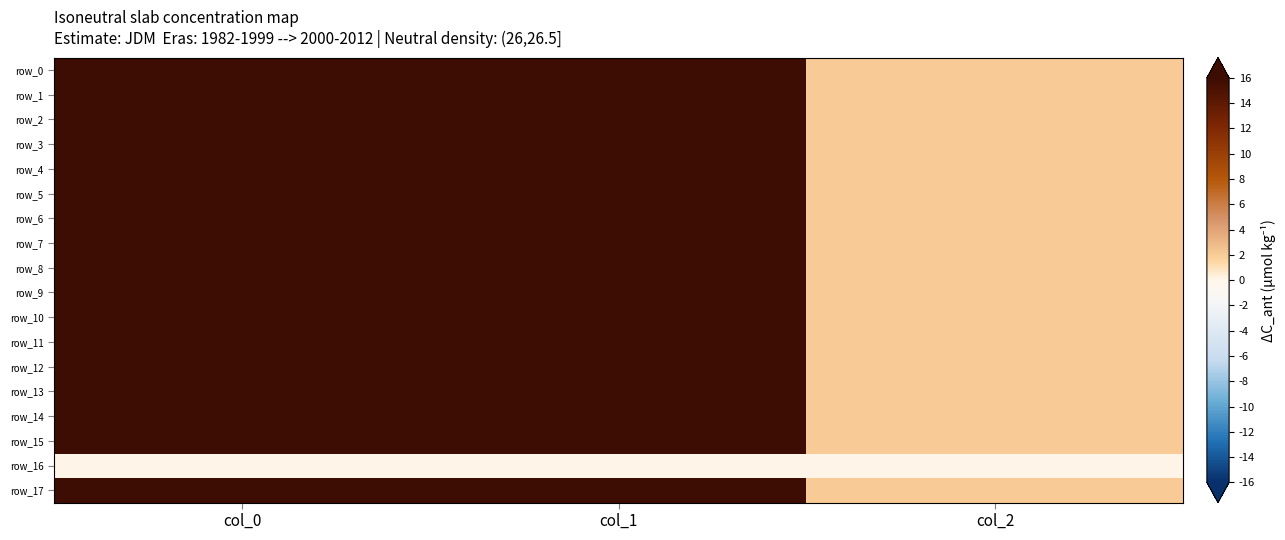

How many series are shown in this chart?

18